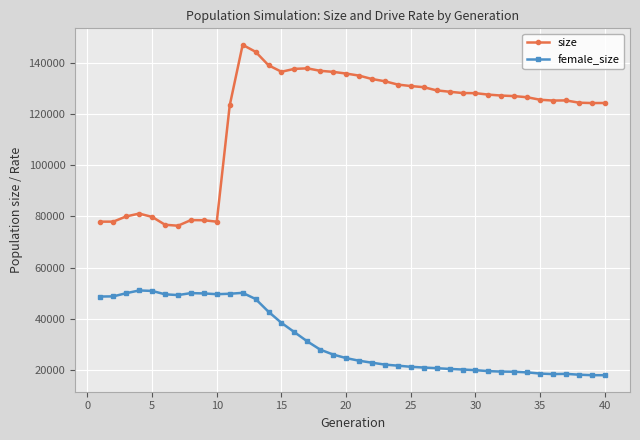

In female_size, how many points are higher than both neighbors (excluding endpoints)?

4